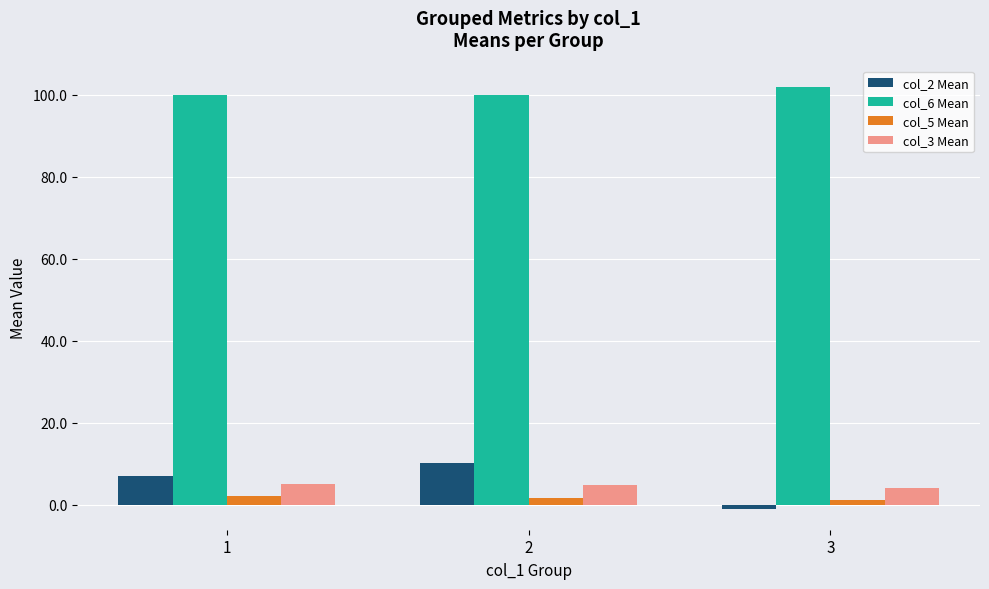

Which series has the widest spread of values?

col_2 Mean